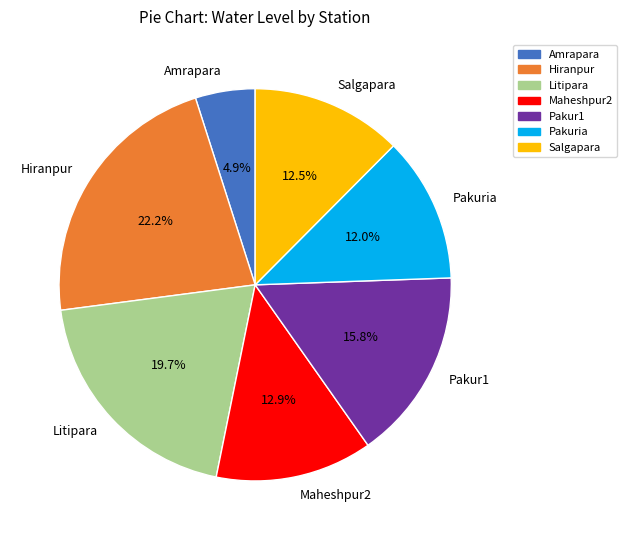

Is it true that Hiranpur is 13% of the pie?

False